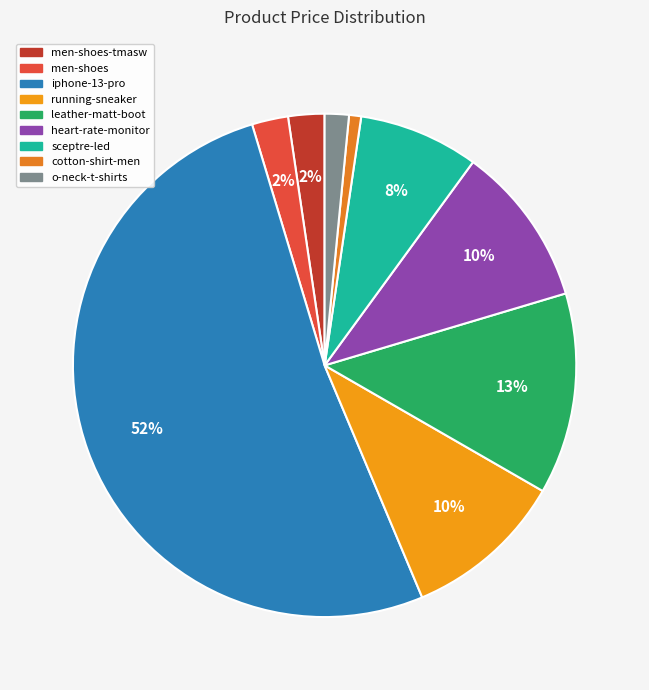

Count the number of slices in the pie.

9